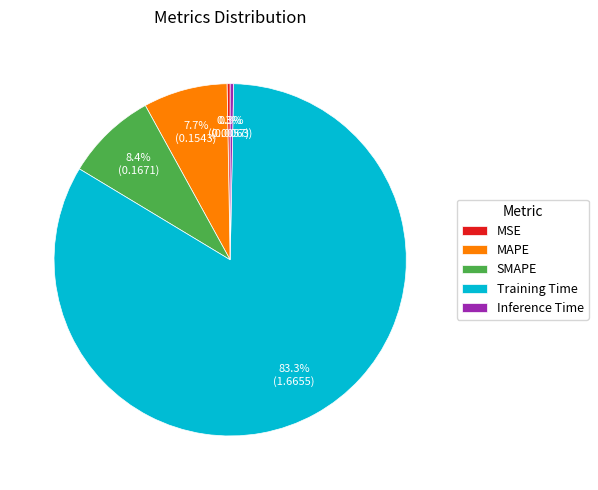

Count the number of slices in the pie.

5